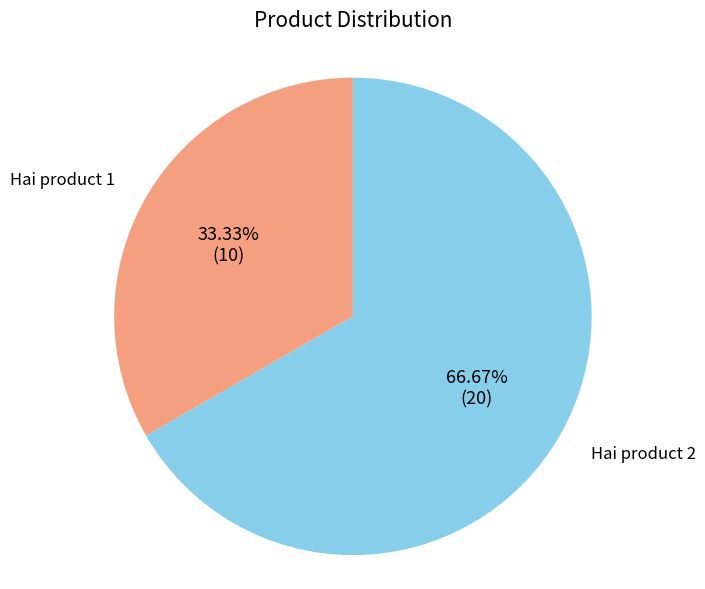

Is there a majority slice in this chart?

Yes